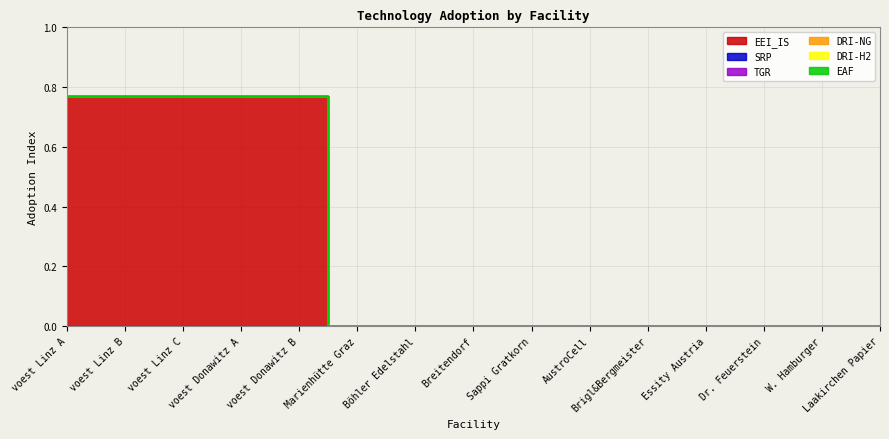

Between voest Donawitz A and AustroCell, which series saw the biggest shift?

EEI_IS